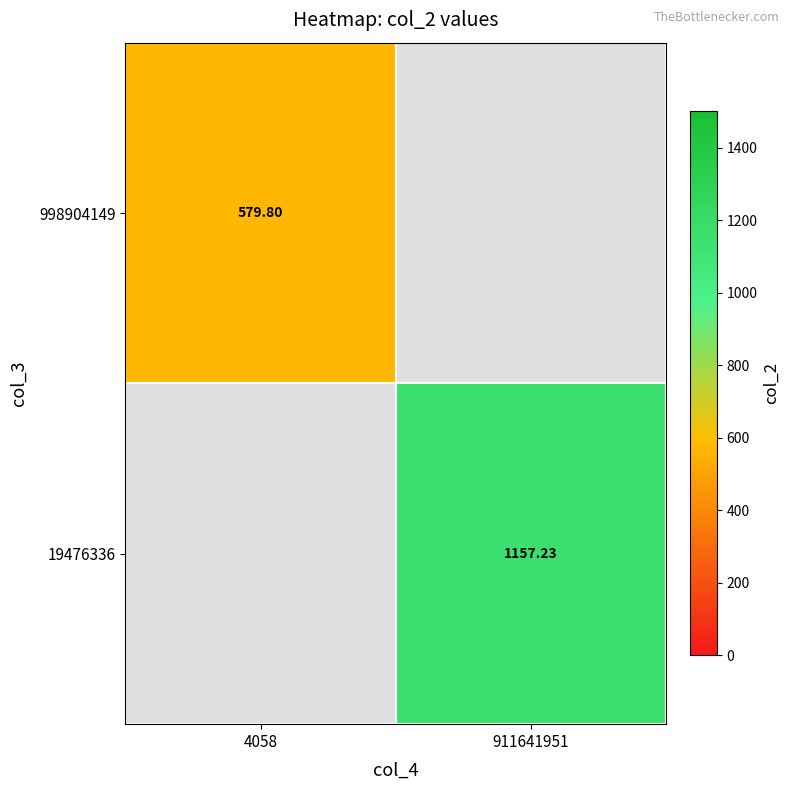

What is the greatest value displayed?

1157.2